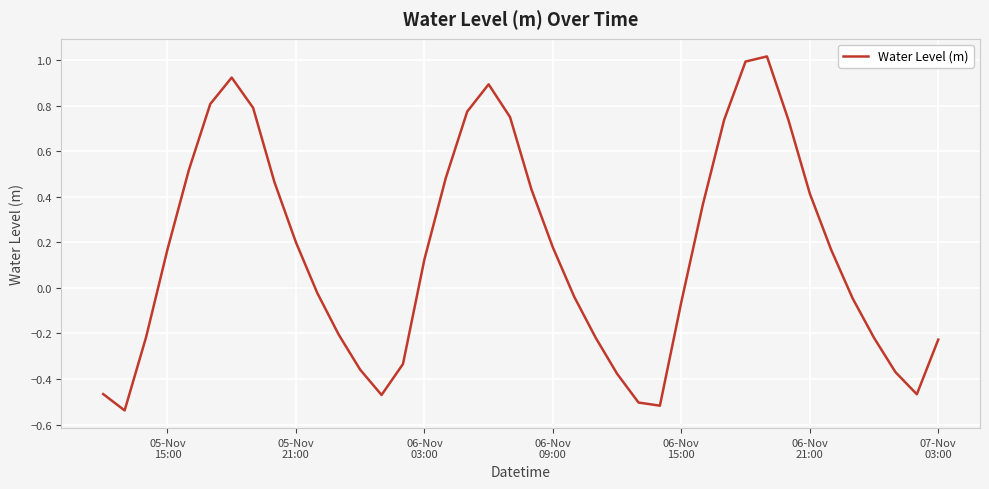

What is the difference between the maximum and minimum values?

1.6